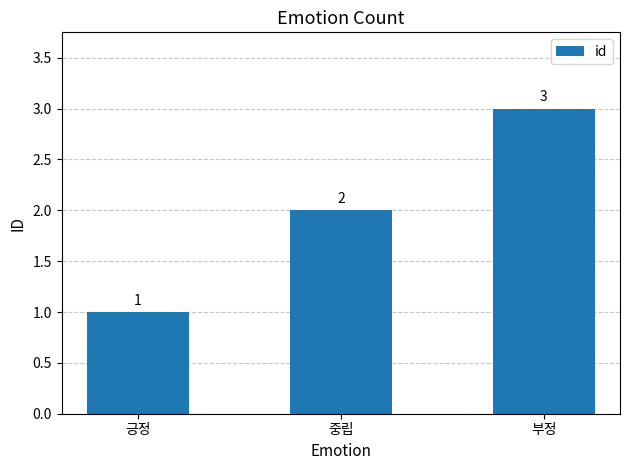

The chart shows a value of 1 at 부정. True or false?

False